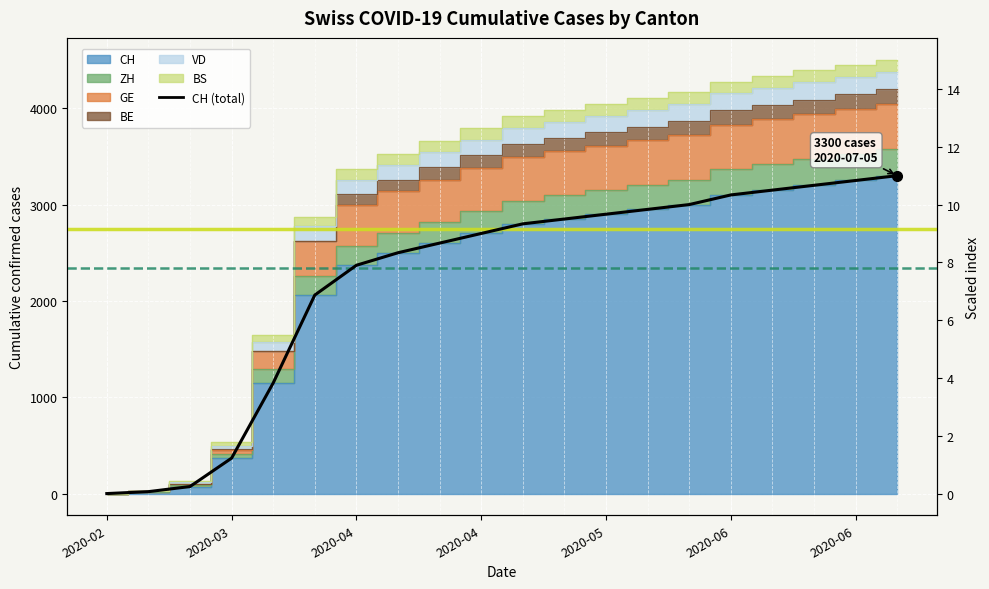

What is the difference between the maximum and minimum values?

3300